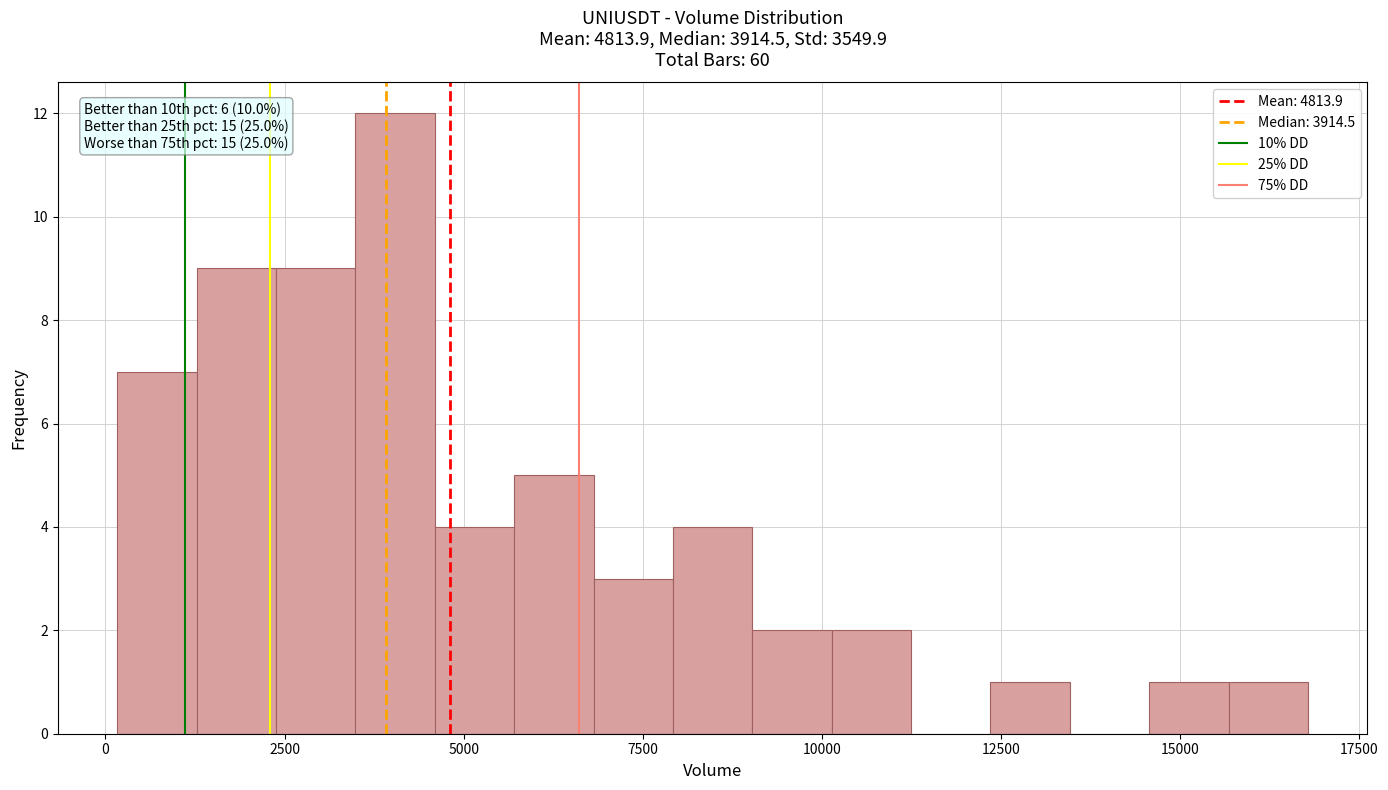

Around what value on the x-axis is the tallest bar? Give the approximate position of its centre, as read against the axis.

4000